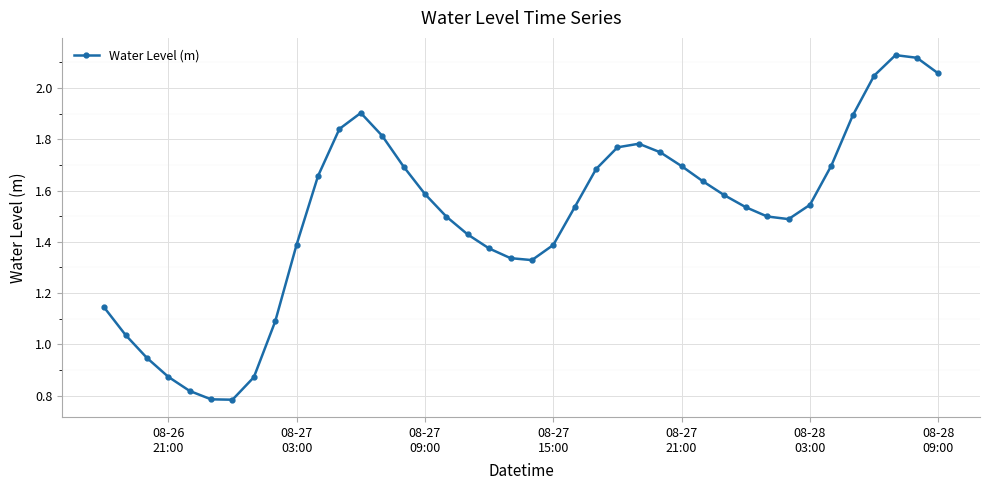

What is the sum of all values?

60.0